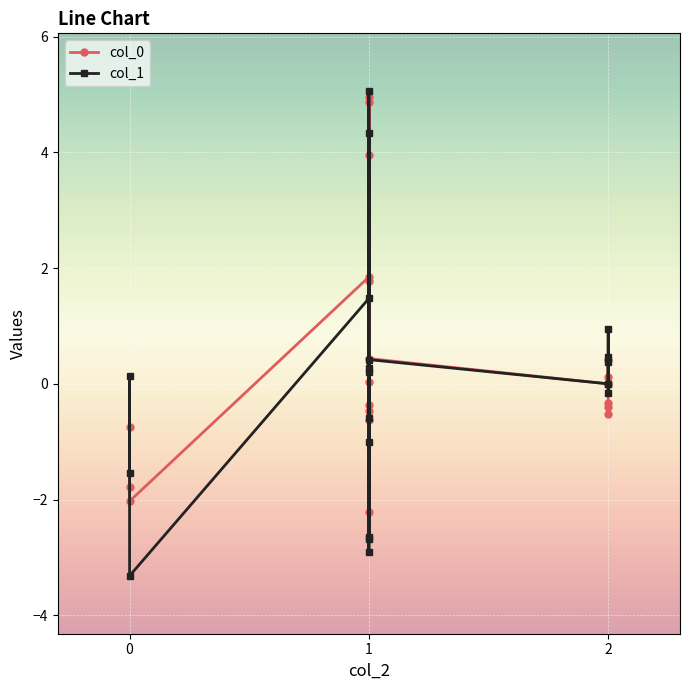

How many distinct data groups are displayed?

2